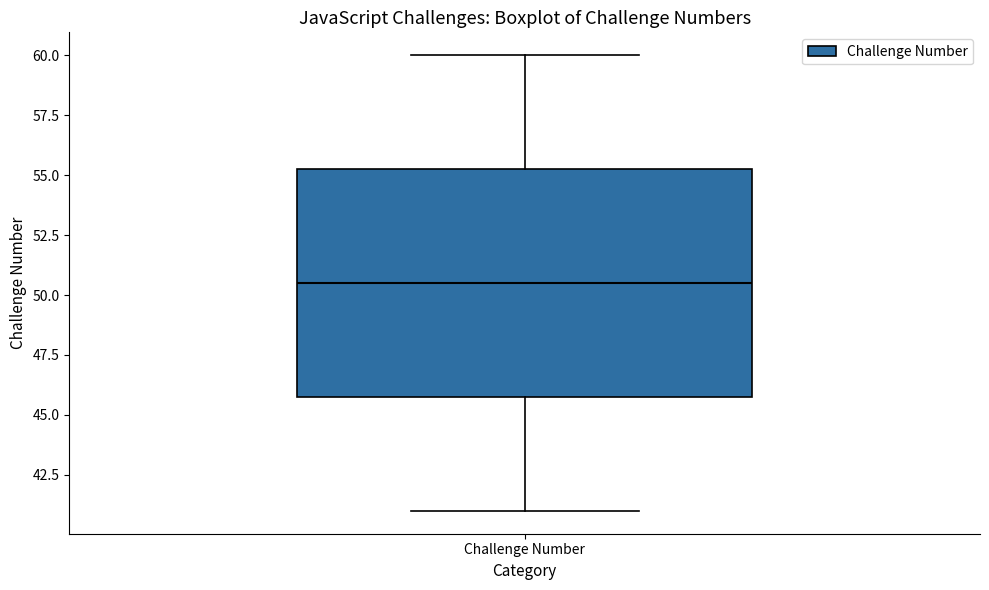

Transcribe this box plot: give where the median line is, the range the box spans, and where the two whiskers end, as read against the y-axis. The values are not printed on the chart, so give them approximately, as read against the axis.

median 50.5, box 46.0 to 55.5, whiskers 41.0 to 60.0